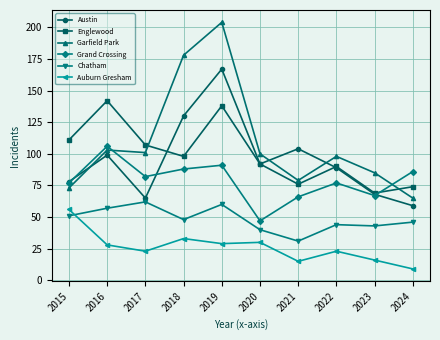

Is the value of Auburn Gresham at 2024 greater than the value of Garfield Park at 2017?

No